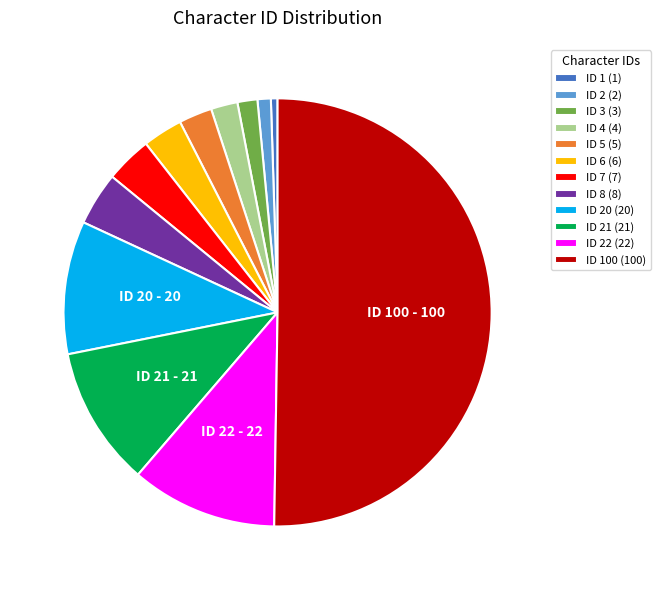

Is the sum of ID 21 (21) and ID 4 (4) greater than half?

No